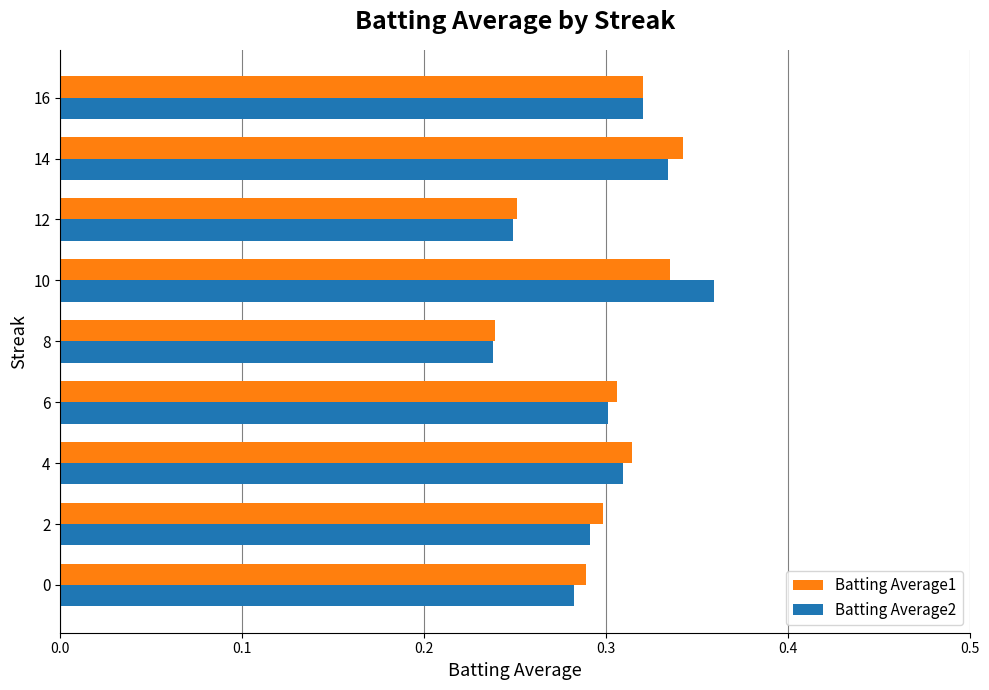

Which category has the lowest value across all series?

8